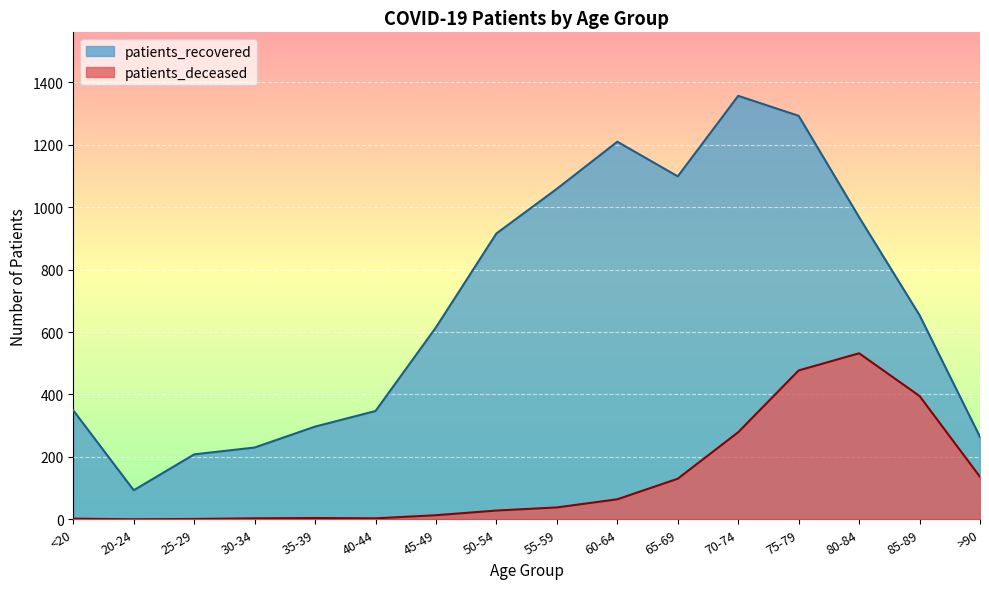

How many lines are shown in the chart?

2